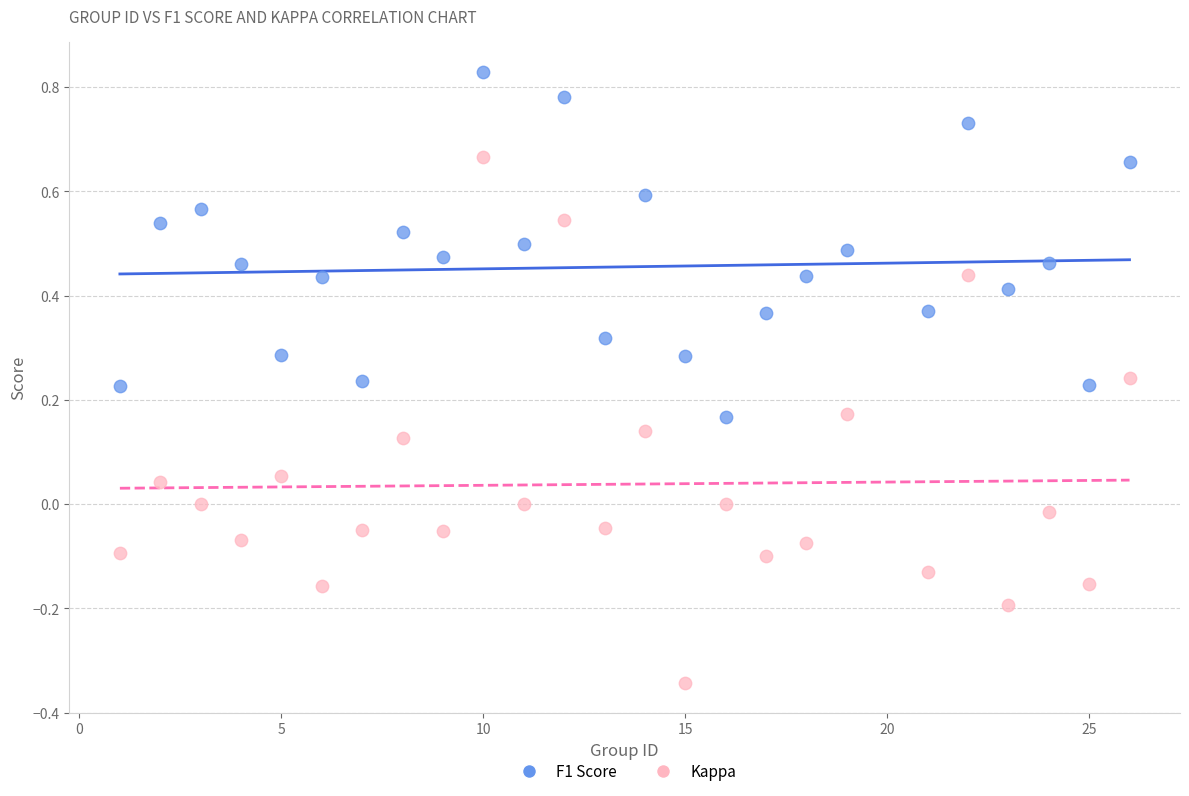

Across all data points, what is the range of Y values (max minus min)?

1.2